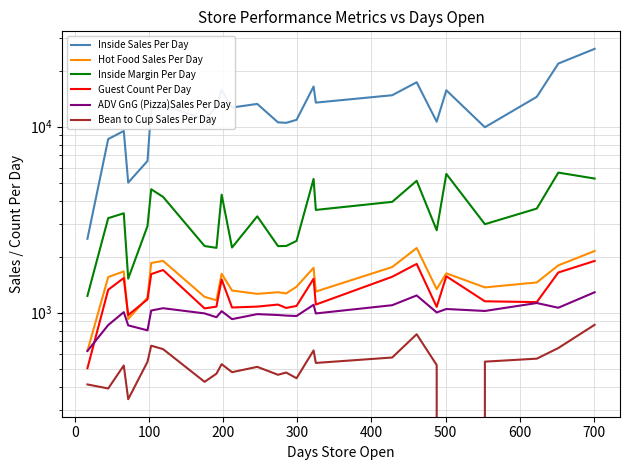

Reading right to left, transcribe all the data shown in this chart.

Inside Sales Per Day: 26194.9	21830.0	14462.3	9923.9	15682.5	10631.1	17321.7	14751.1	13461.9	16428.6	10874.5	10482.2	10542.5	13246.5	12669.5	15766.4	12791.9	11000.0	12999.4	12490.3	6534.7	5000.0	9474.9	8571.6	2493.7
Hot Food Sales Per Day: 2143.4	1794.4	1452.5	1365.9	1625.9	1336.7	2224.2	1757.6	1297.3	1741.9	1377.6	1267.6	1286.4	1261.0	1314.0	1617.5	1165.2	1214.4	1896.6	1849.0	1202.6	923.9	1665.0	1552.3	622.8
Inside Margin Per Day: 5257.1	5658.8	3625.4	2988.0	5568.2	2771.8	5112.8	3939.2	3565.0	5233.3	2428.0	2281.5	2277.3	3293.7	2238.4	4305.3	2228.6	2279.7	4190.5	4604.0	2918.0	1522.7	3419.7	3219.4	1229.2
Guest Count Per Day: 1895.2	1642.9	1138.6	1149.9	1568.1	1073.1	1826.7	1558.1	1104.5	1520.7	1085.8	1059.1	1104.3	1076.8	1065.4	1507.9	1076.7	1052.9	1693.8	1610.6	1178.1	970.2	1534.2	1326.3	502.1
ADV GnG (Pizza)Sales Per Day: 1286.1	1061.7	1125.6	1020.3	1045.3	1001.9	1236.3	1095.7	989.4	1101.4	958.5	963.5	970.4	981.2	922.0	1017.9	944.3	989.8	1055.8	1025.6	802.6	853.5	1005.3	856.7	621.7
Bean to Cup Sales Per Day: 859.5	644.7	565.3	544.8	0.0	522.3	764.9	573.3	536.2	626.0	443.7	476.1	463.0	510.7	478.1	528.1	469.3	424.2	636.1	663.6	543.7	342.2	519.2	390.7	410.8